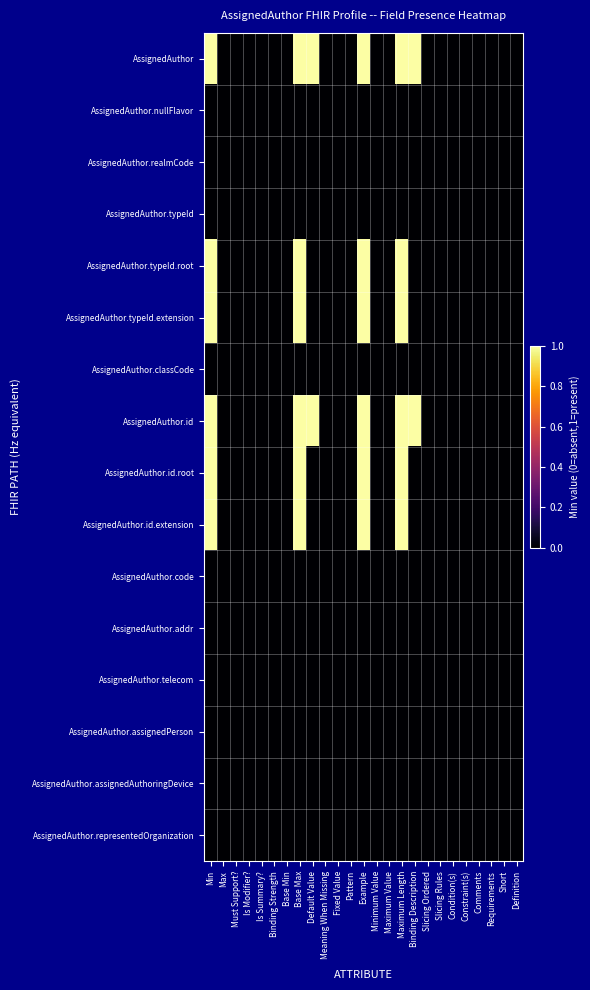

How many distinct data groups are displayed?

16